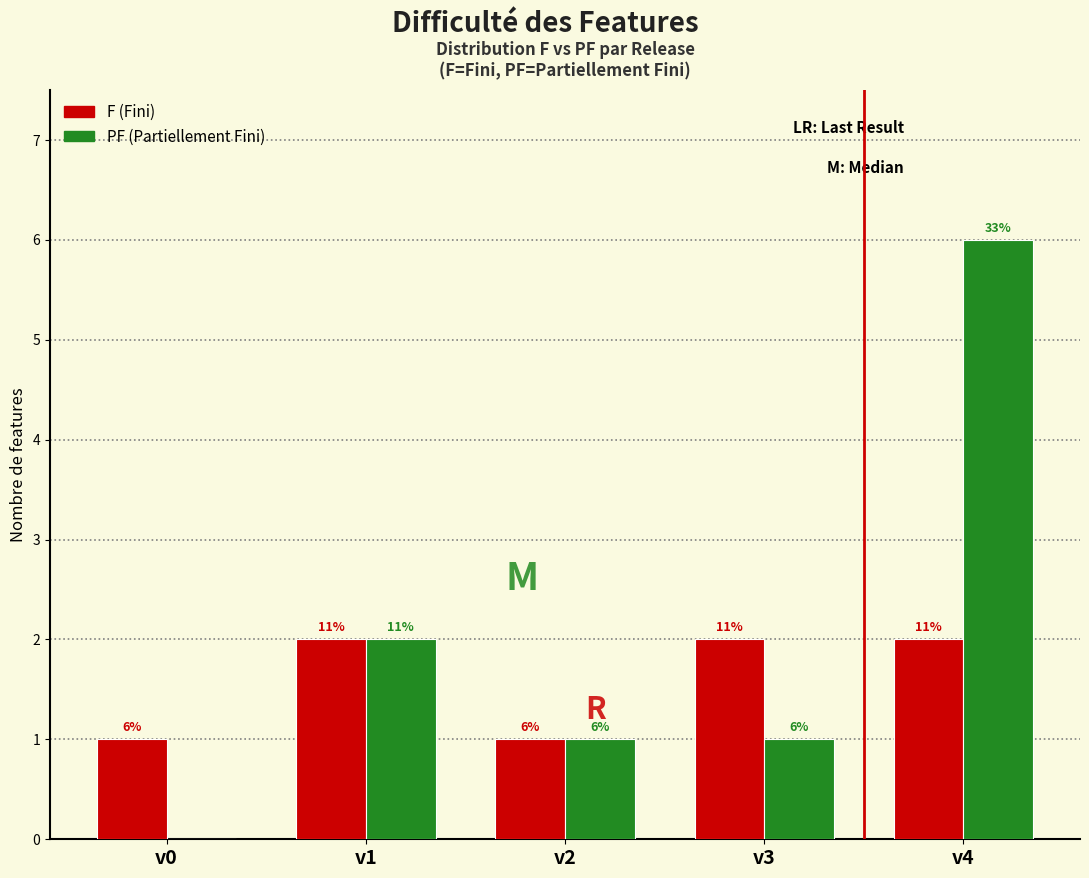

What are all the series names shown in the legend?

F (Fini), PF (Partiellement Fini)